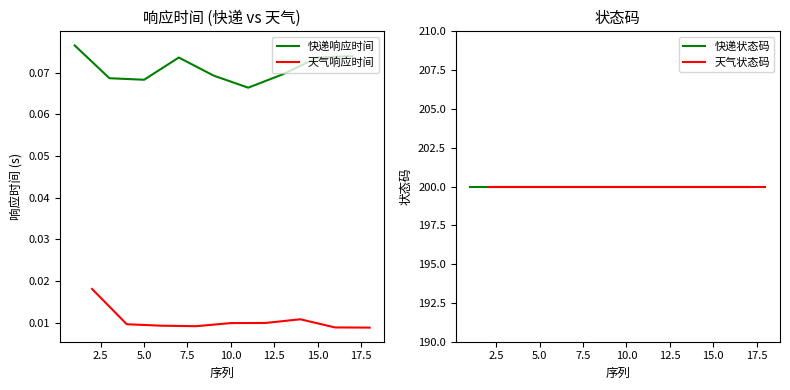

True or false: 天气响应时间 has a value of 0.0 at 7.5.

False